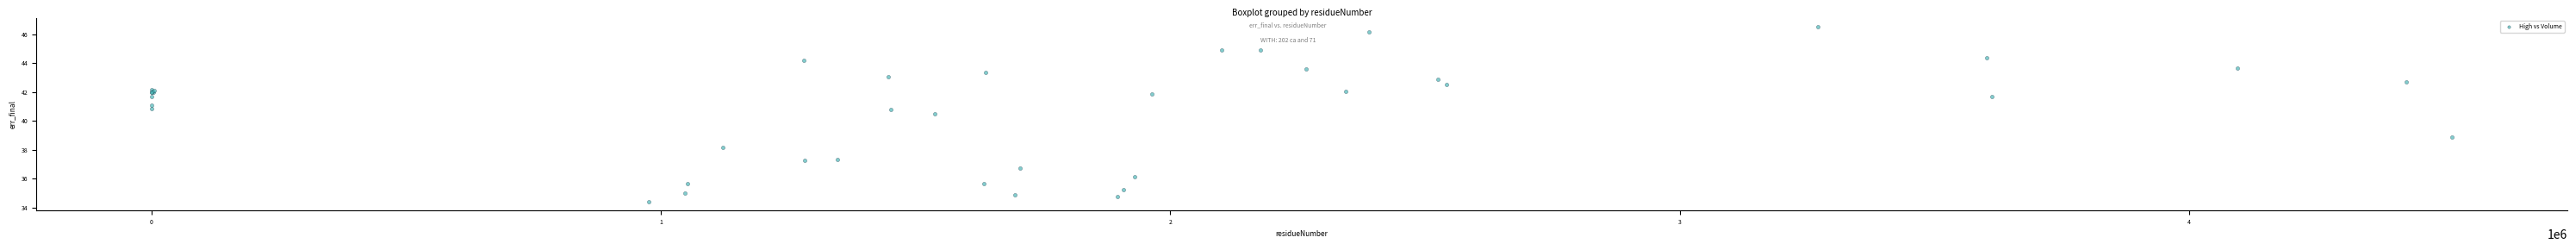

What Y value in the scatter plot is closest to 40?

40.5